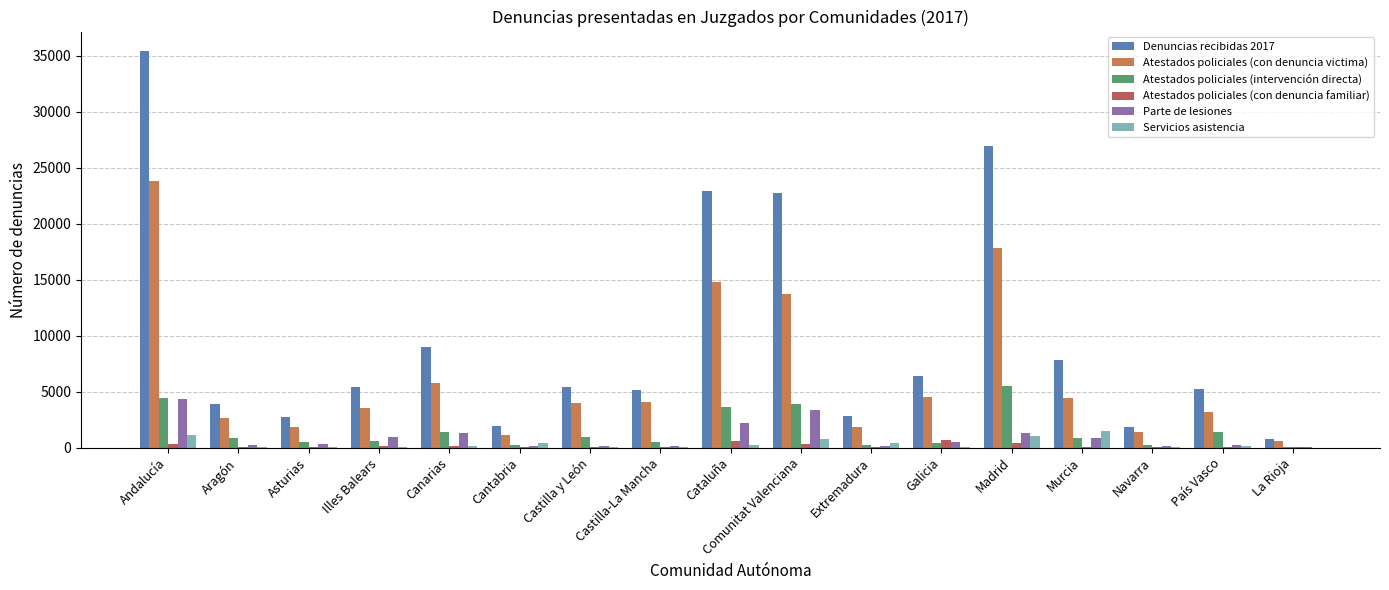

How many groups of bars are there?

17